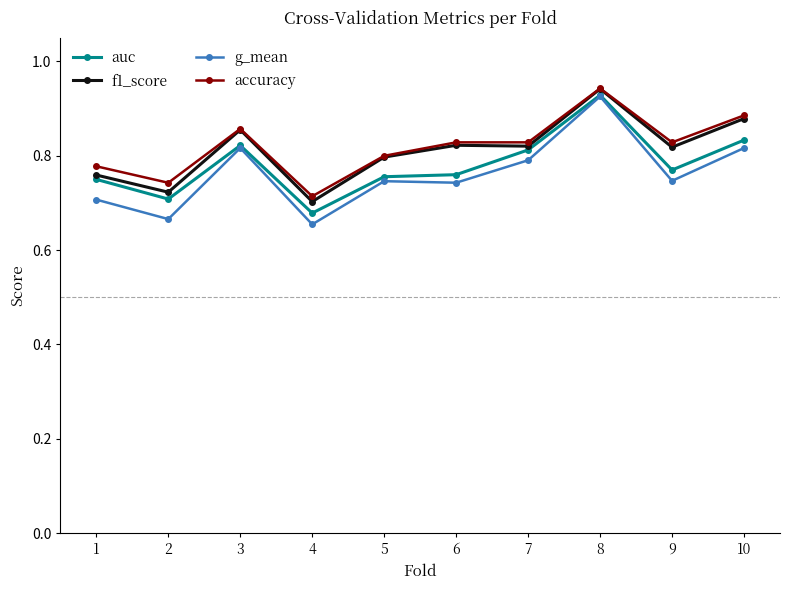

Which category has the highest value across all series?

8